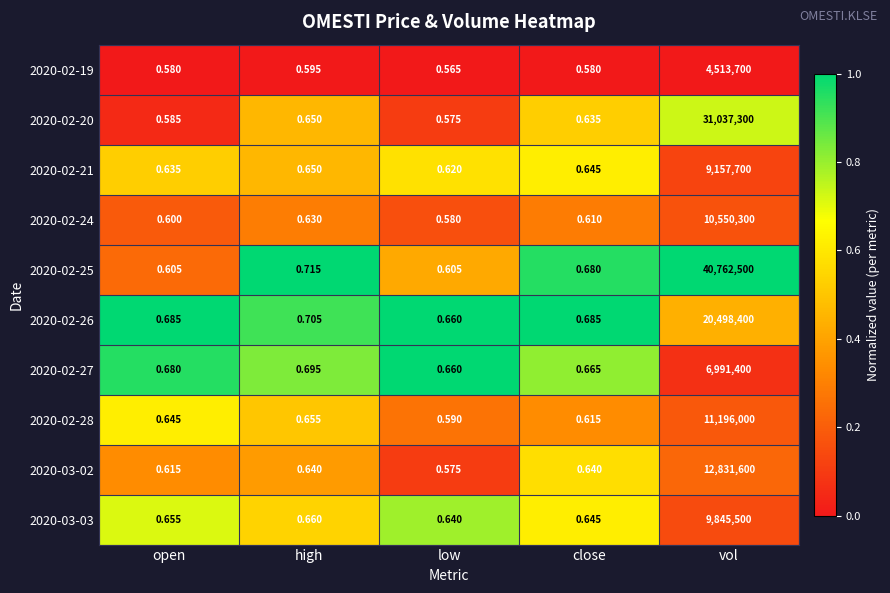

How many distinct data groups are displayed?

10